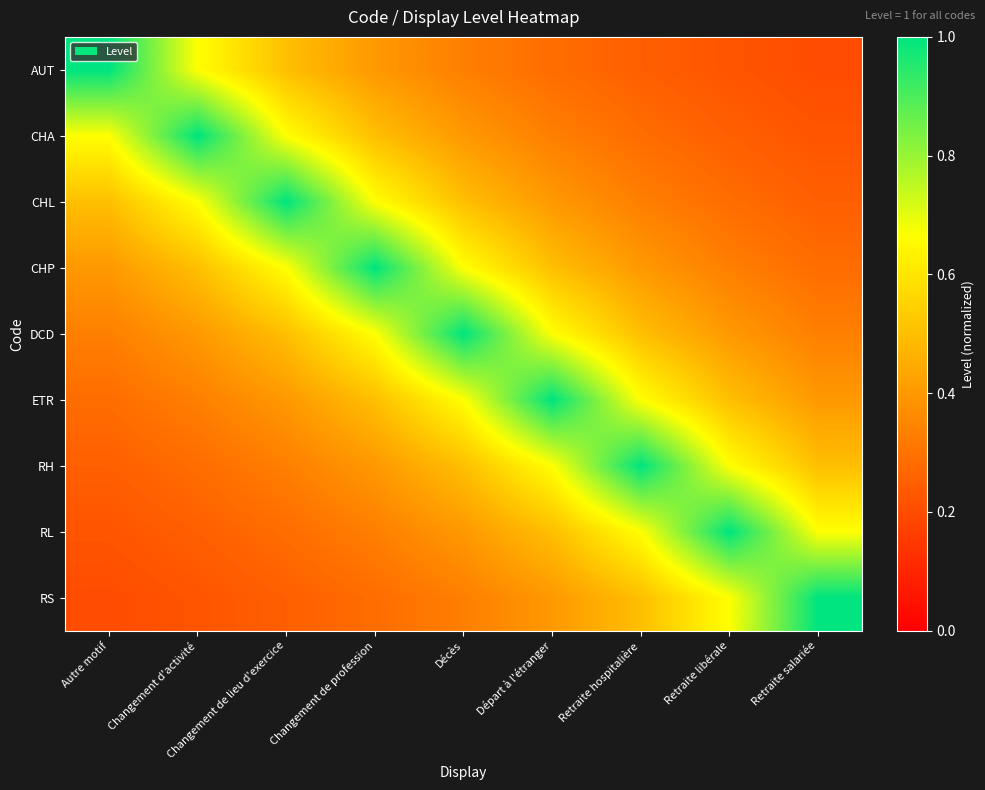

What is the minimum value shown in the chart?

0.2